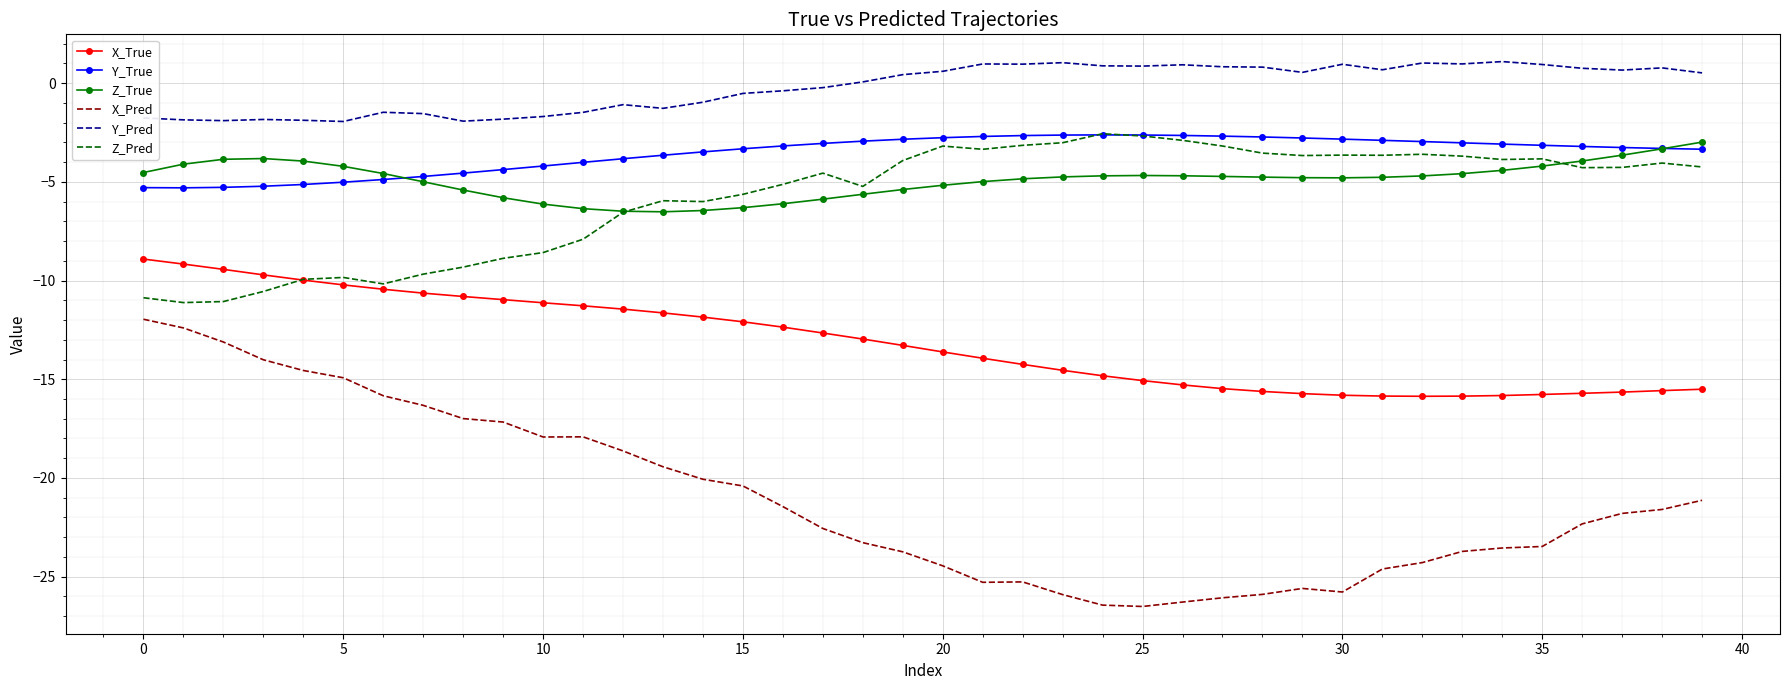

Which series has the largest total across all categories?

Y_Pred